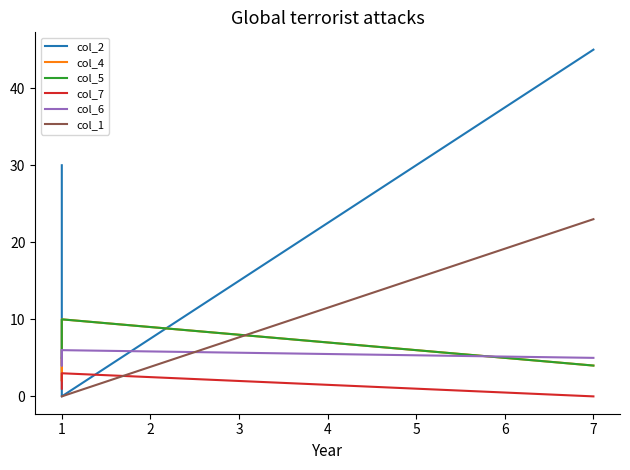

How many data points in col_2 are less than 30?

2